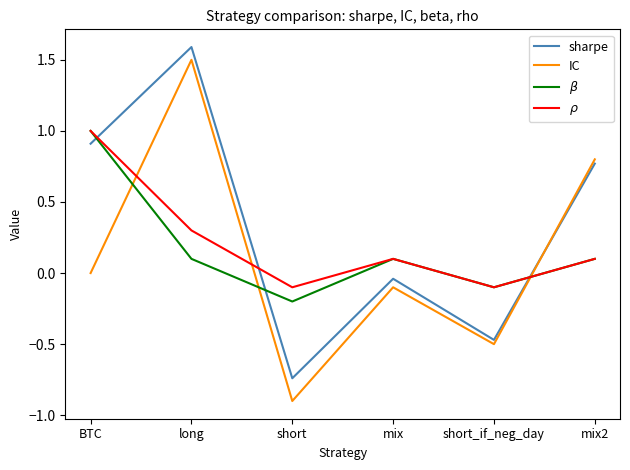

At which label does $\beta$ first exceed 0?

BTC